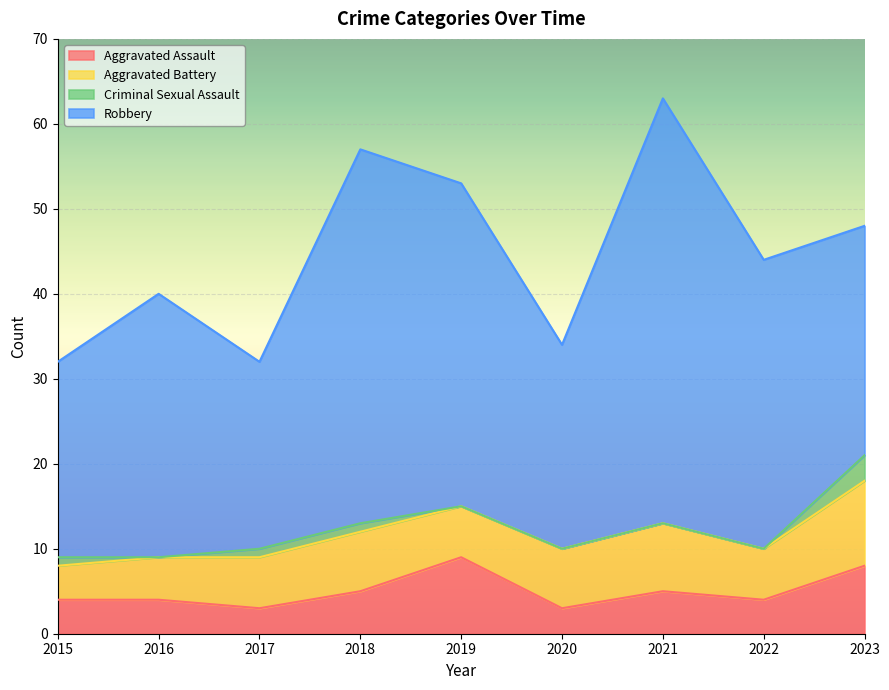

True or false: Robbery and Criminal Sexual Assault intersect in this chart.

False